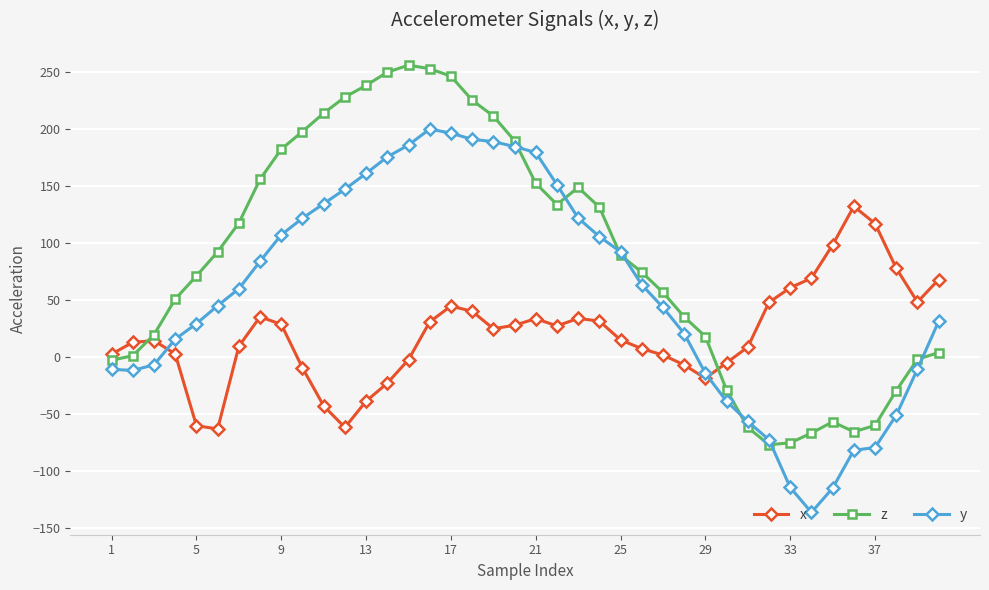

What is the value of the z point at the 33rd from the left?

-75.2